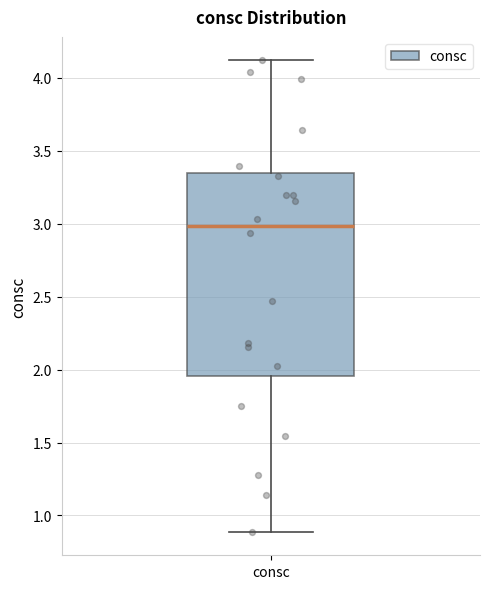

Where is the lower edge of the box for consc on the y-axis? The values are not printed on the chart, so give them approximately, as read against the axis.

1.95